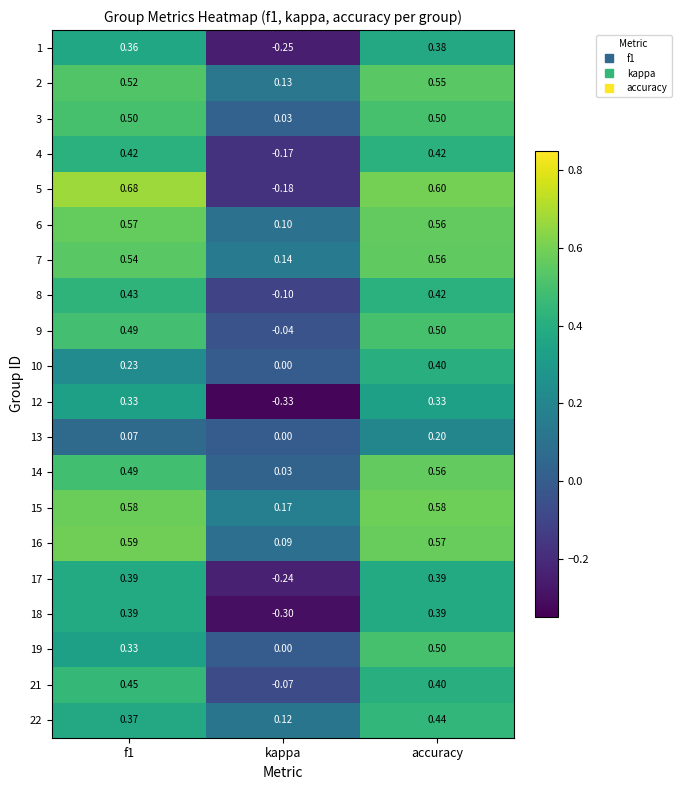

At which label does 3 reach its minimum?

kappa